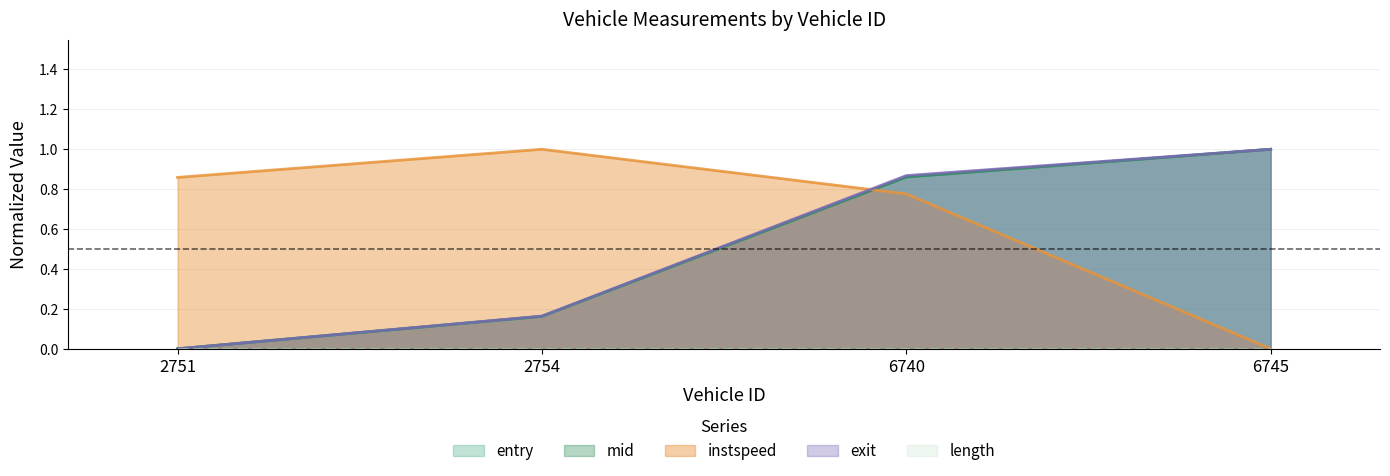

The value of instspeed at 2751 is 1.4. True or false?

False